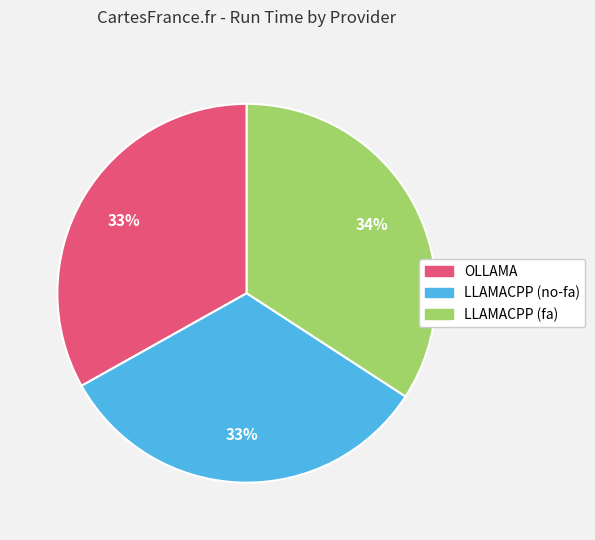

To the nearest percent, what is the combined percentage of OLLAMA and LLAMACPP (no-fa)?

66%